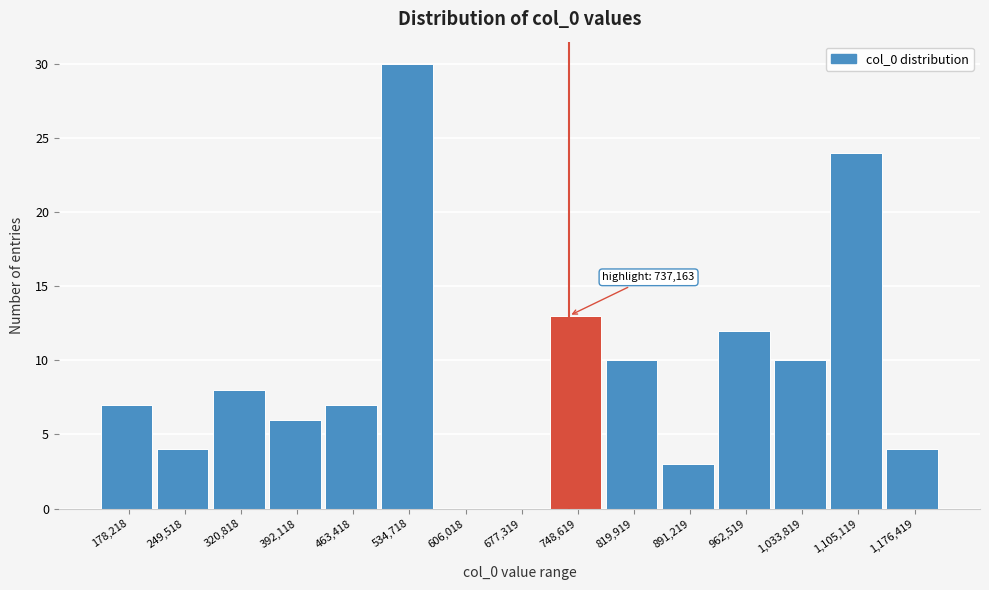

Over which range of the x-axis is the bar tallest?

500000 to 570000